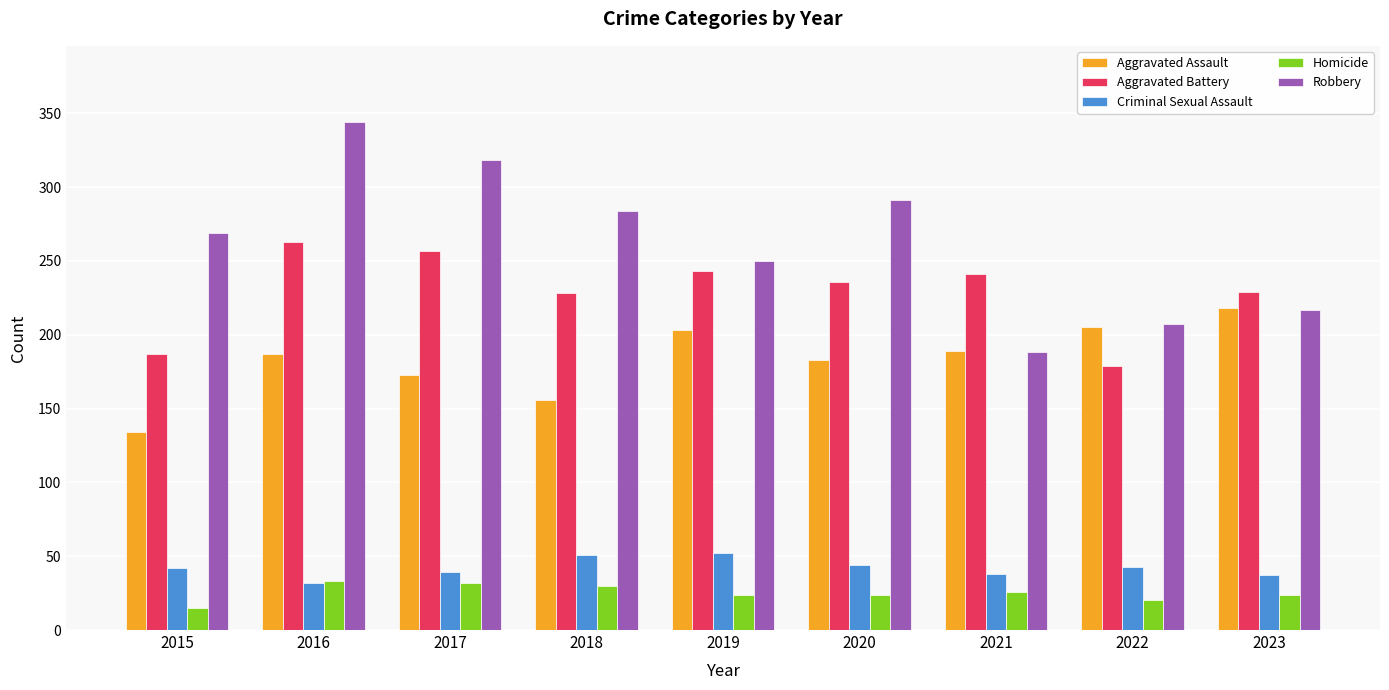

What is the difference between the Homicide values at 2018 and 2019?

6